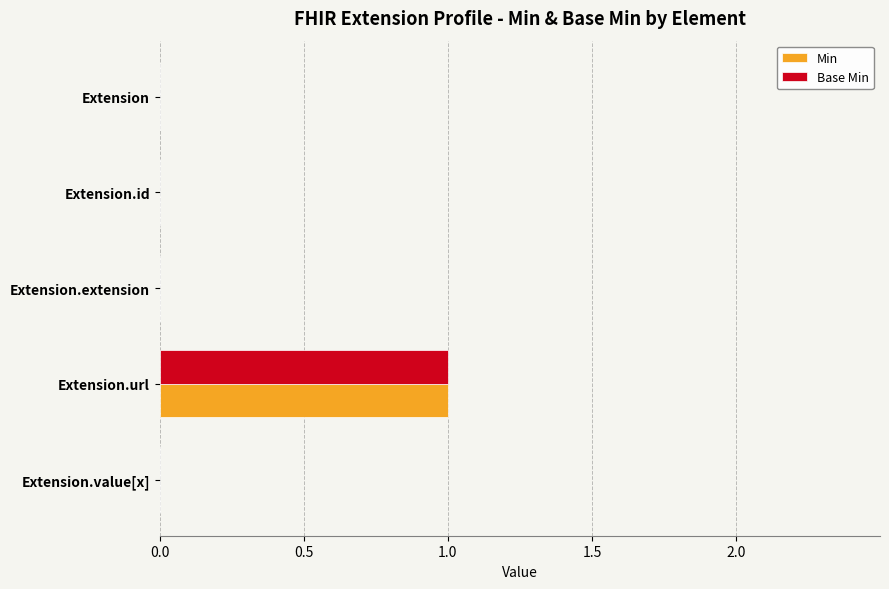

Count the number of data series in this chart.

2